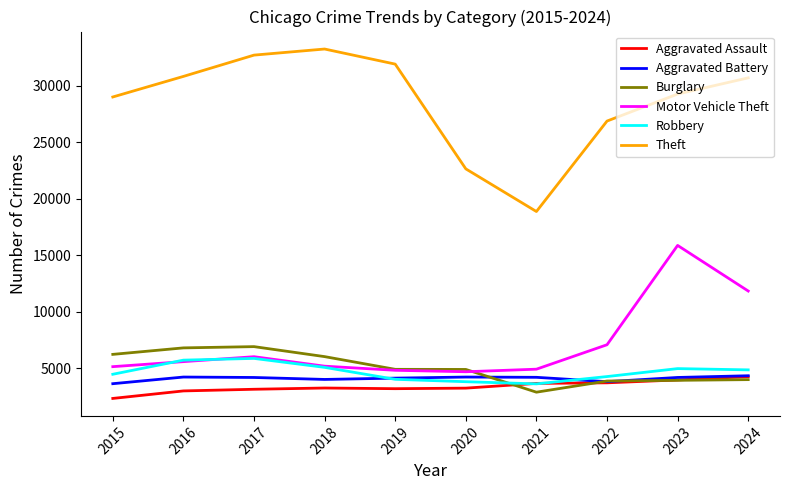

What is the difference between the maximum and second lowest values in the Theft series?

10603